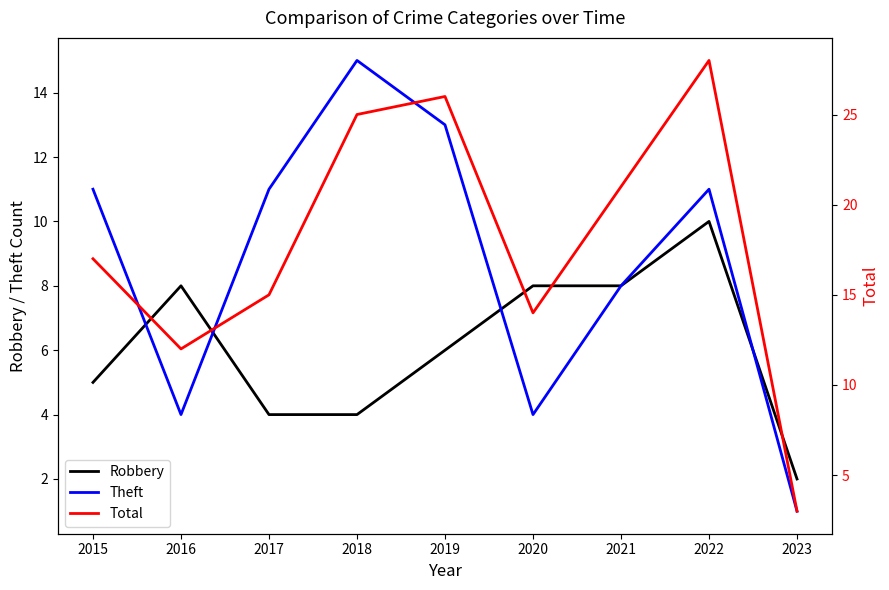

How many lines are shown in the chart?

3